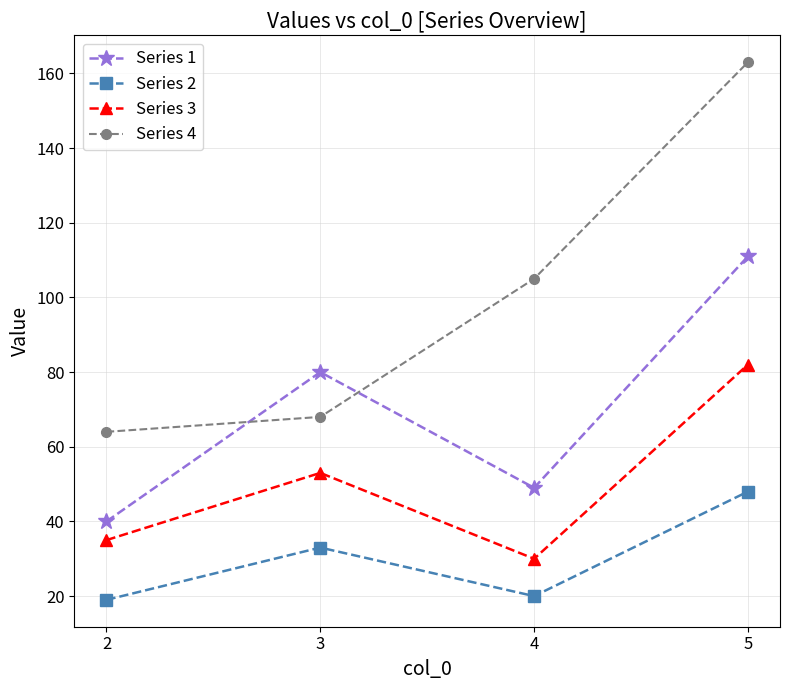

How many interior local peaks does the Series 2 series have?

1